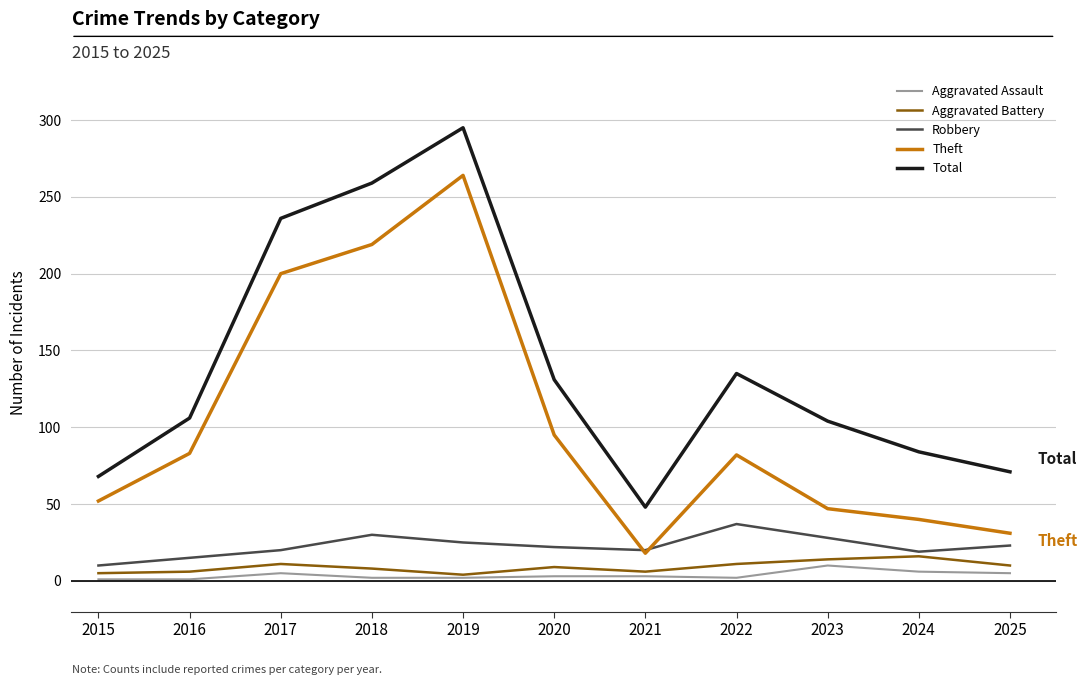

True or false: Aggravated Assault and Theft intersect in this chart.

False